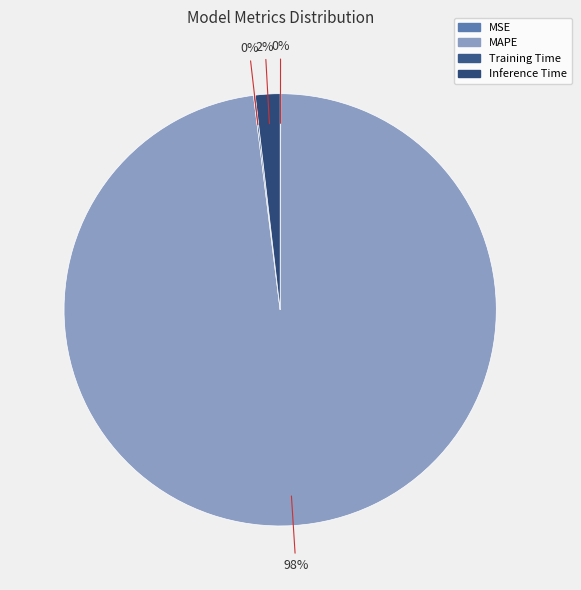

Rank the categories by value from highest to lowest.

MAPE, Inference Time, Training Time, MSE